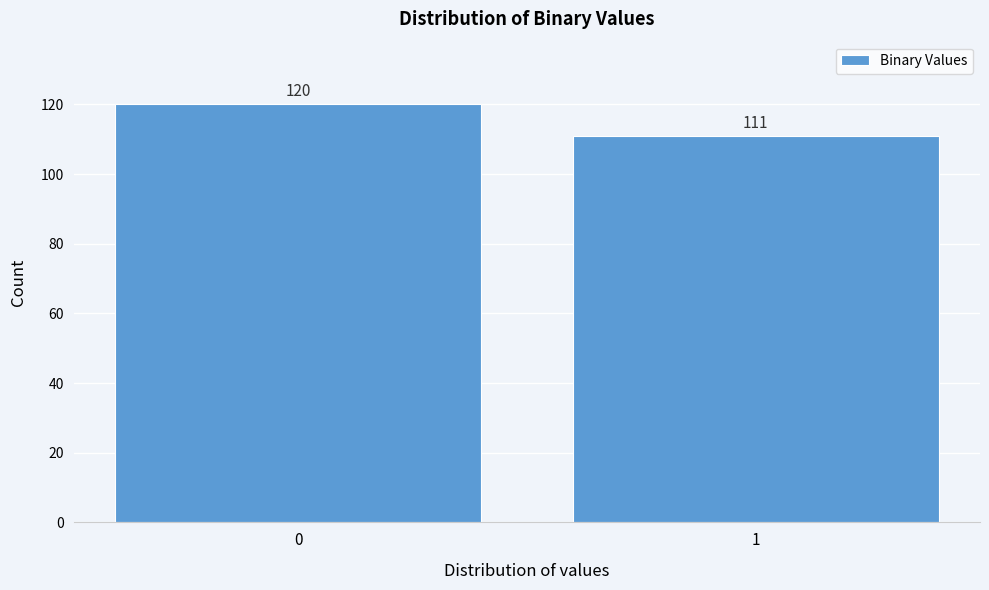

Reading left to right, list all the values displayed in this chart.

0=120	1=111